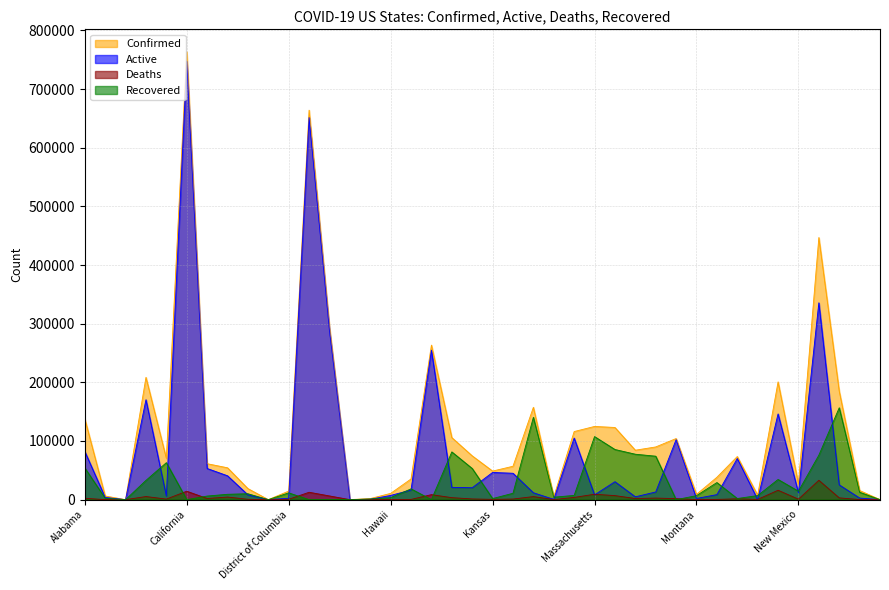

What is the average value of the Deaths series?

3808